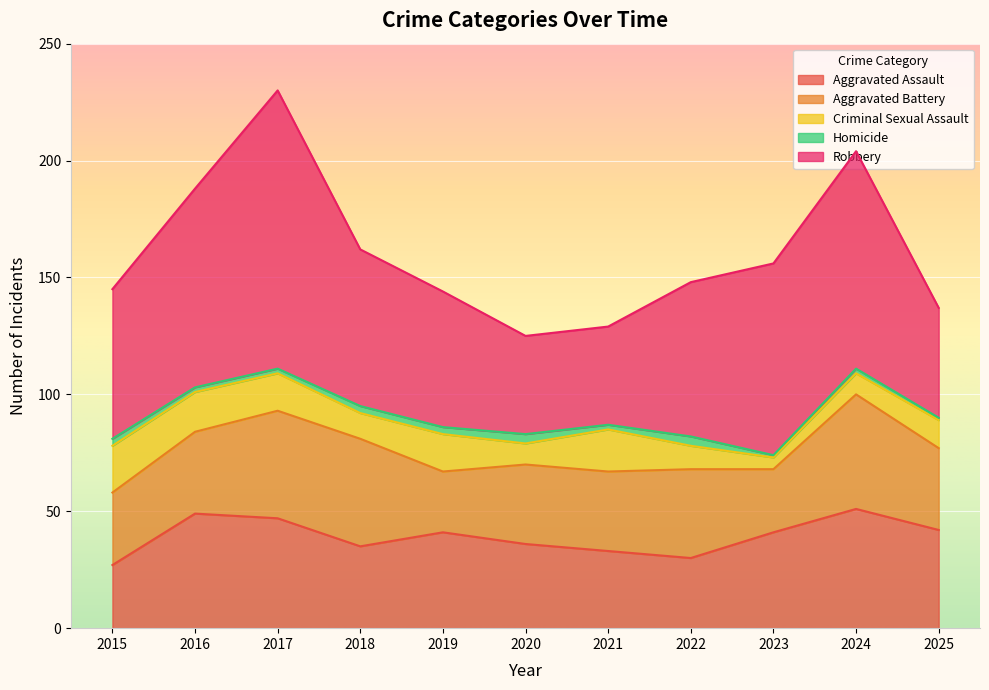

After their last crossing, which series has the higher values: Aggravated Assault or Aggravated Battery?

Aggravated Assault